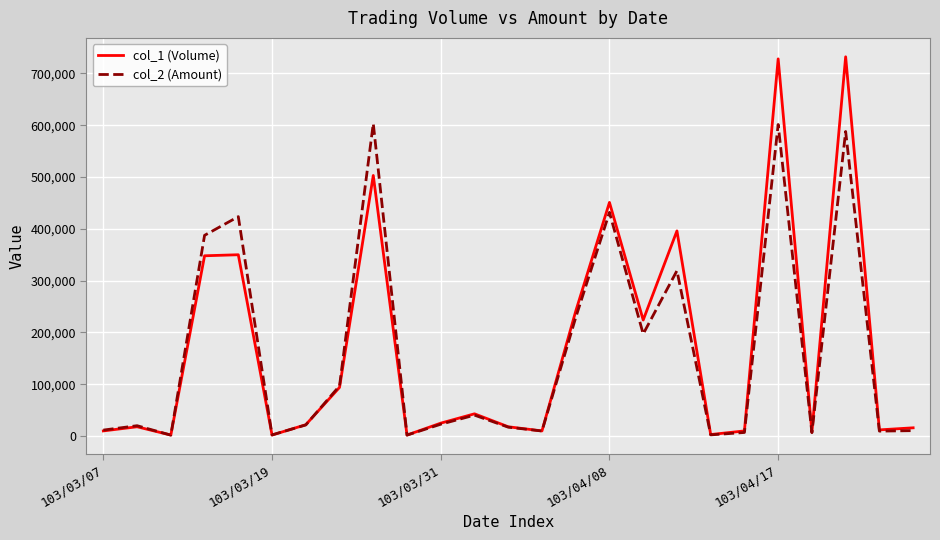

Which series has the widest spread of values?

col_1 (Volume)